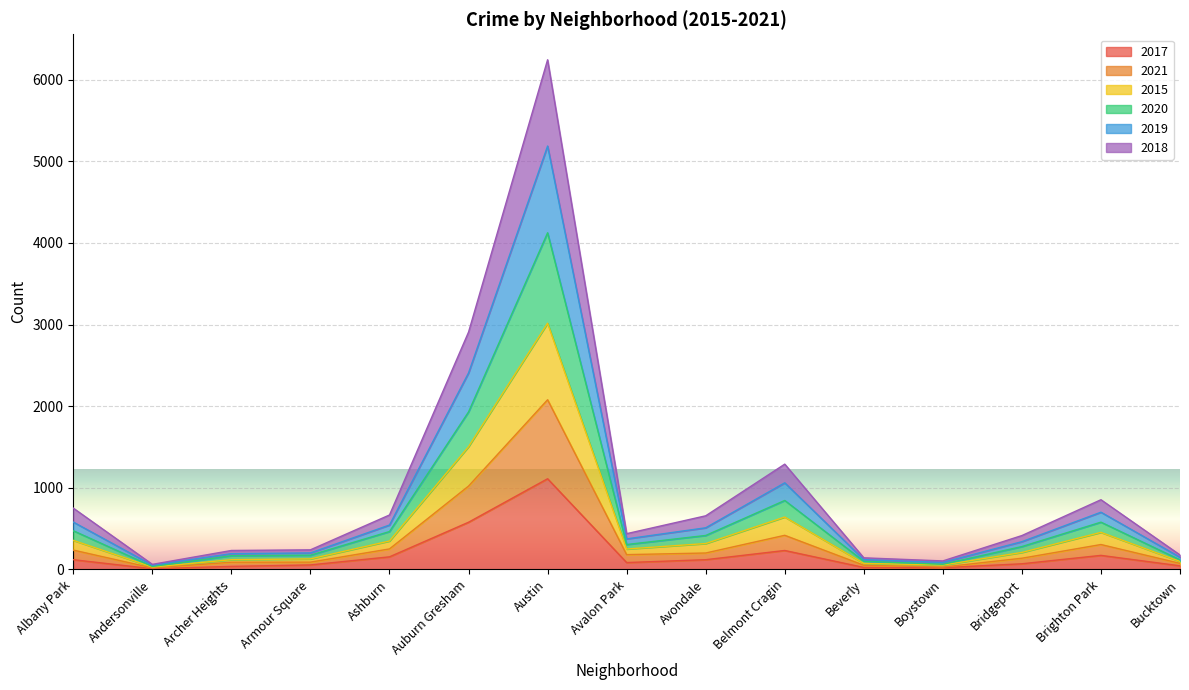

True or false: 2020 and 2015 intersect in this chart.

False